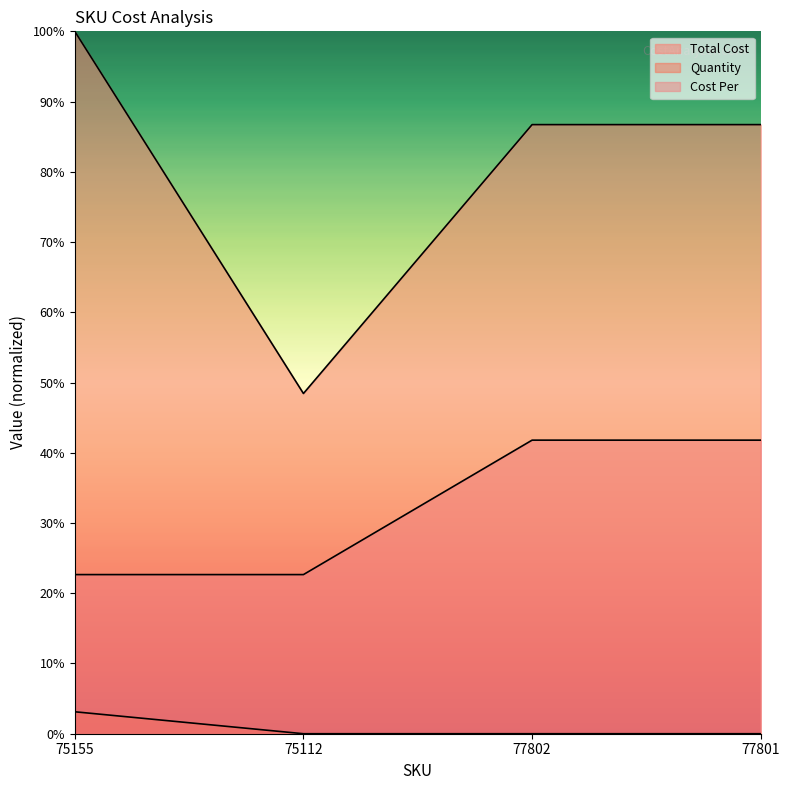

What is the difference between the highest and lowest values at 77802?

86.7